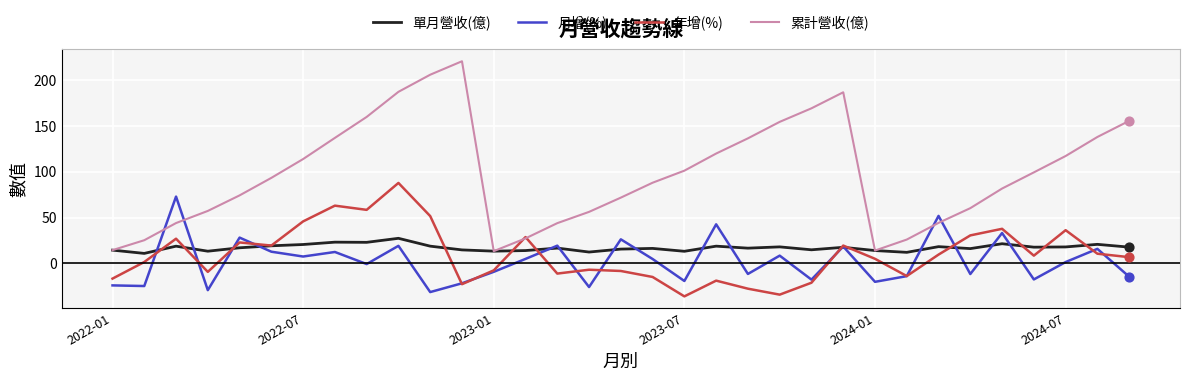

What is the smallest value displayed?

-36.1